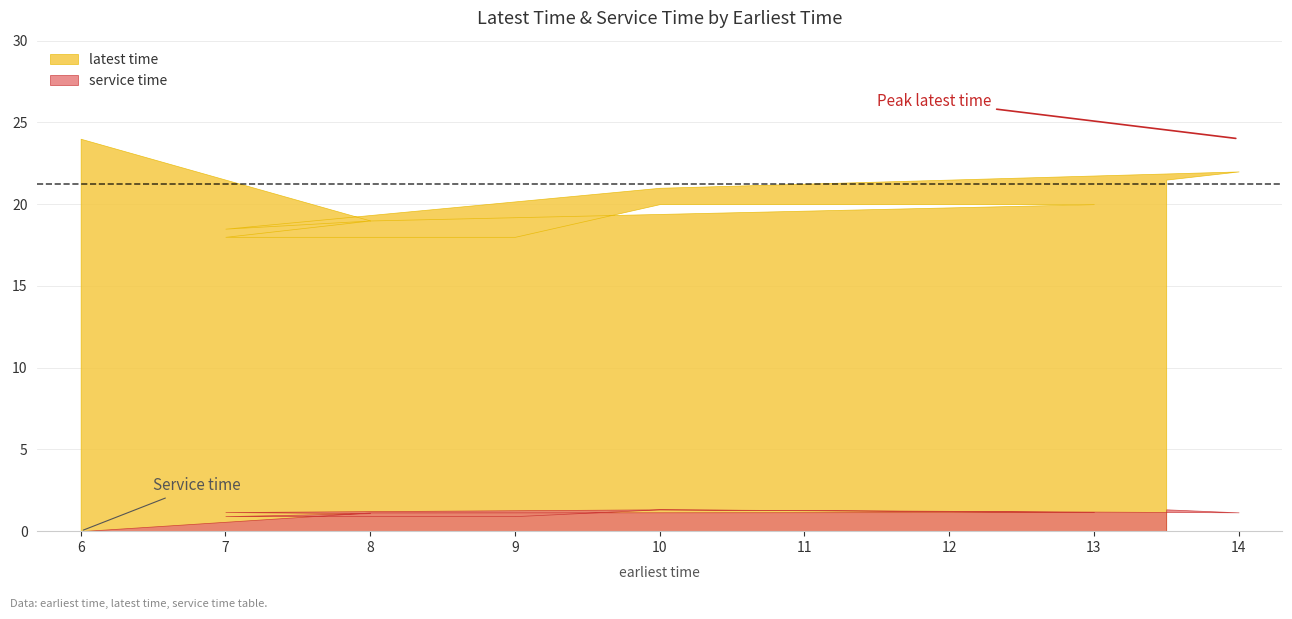

Count the number of categories in the chart.

11